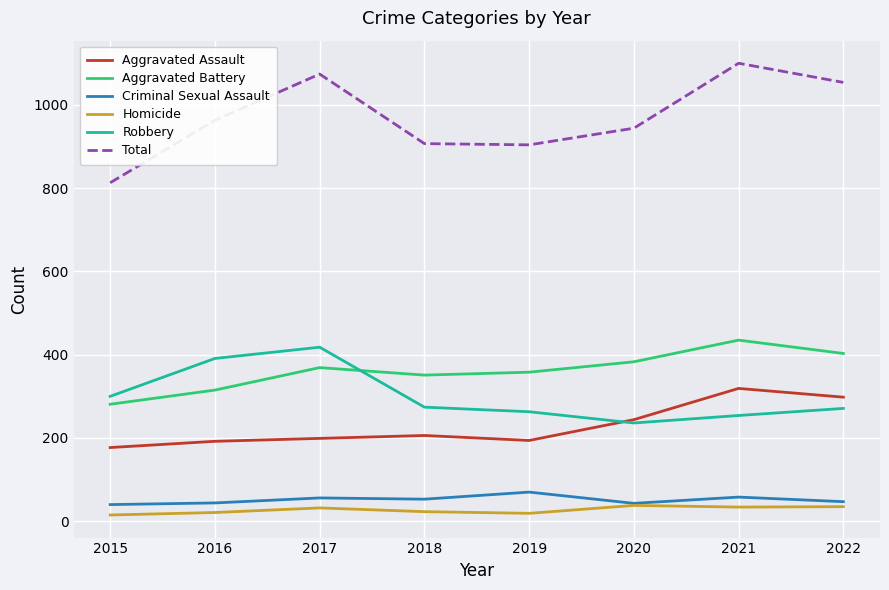

Is it true that Criminal Sexual Assault equals 56 at 2017?

True